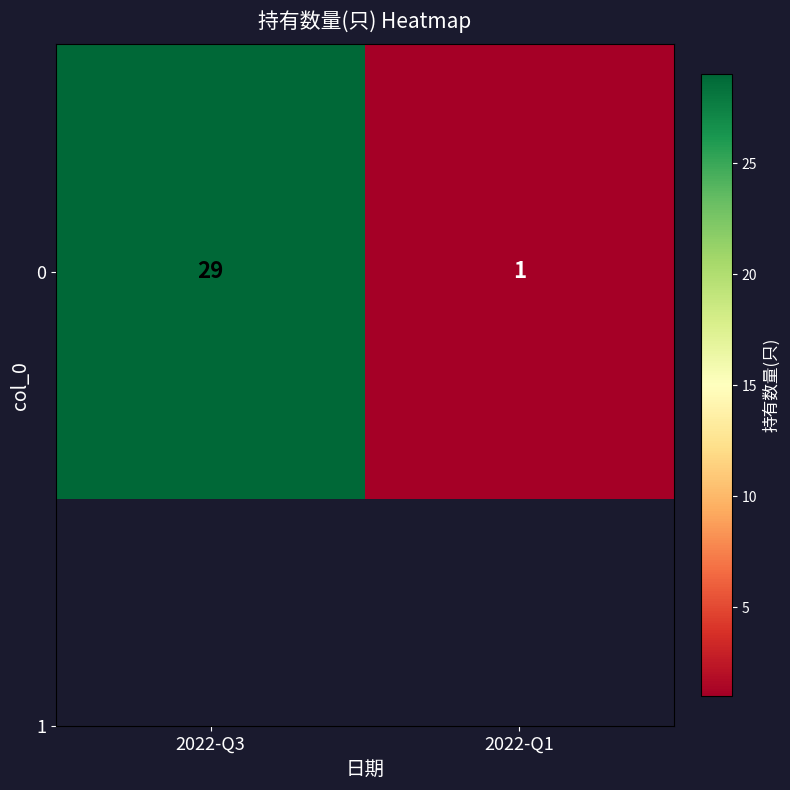

What is the sum of the values at 2022-Q3 and 2022-Q1?

30